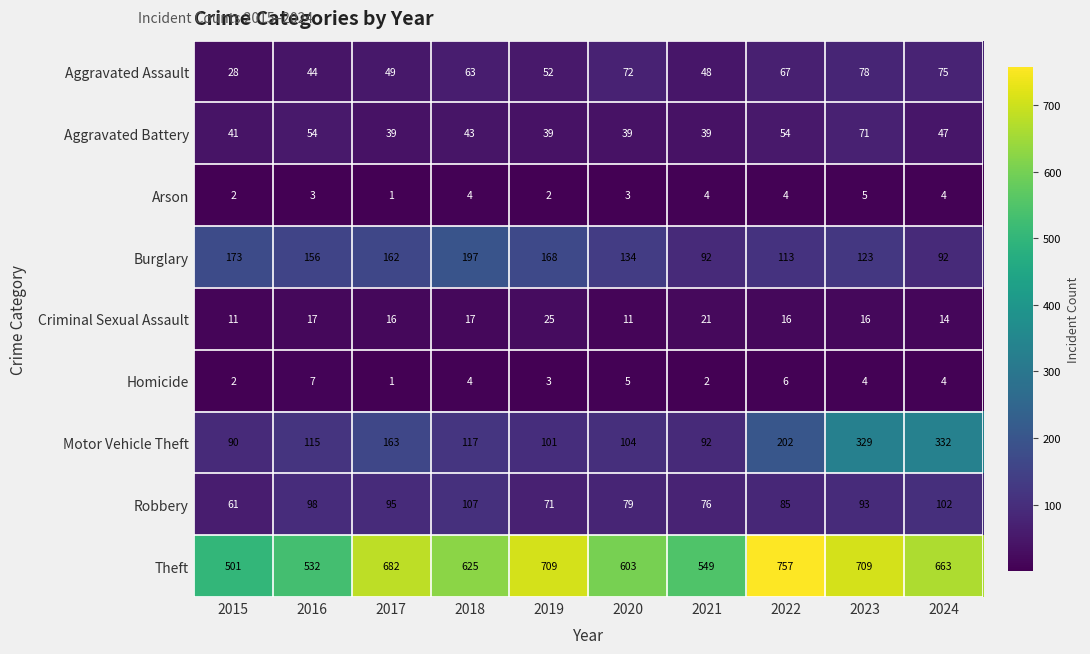

List the labels in order of Motor Vehicle Theft value, largest first.

2024, 2023, 2022, 2017, 2018, 2016, 2020, 2019, 2021, 2015